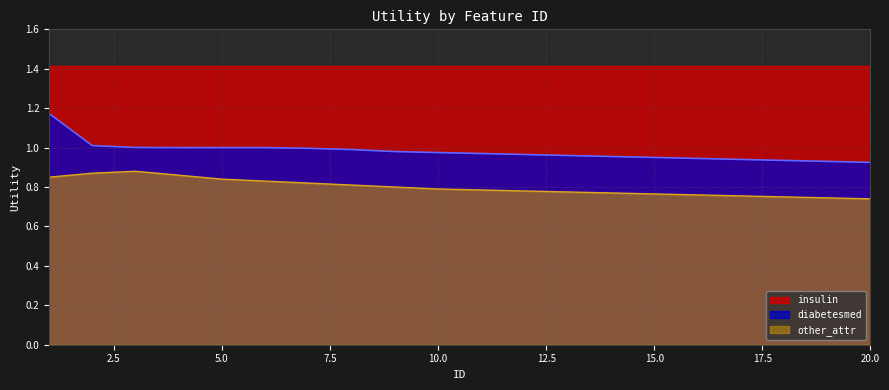

What is the sum of the other_attr values at 16 and 17?

1.5